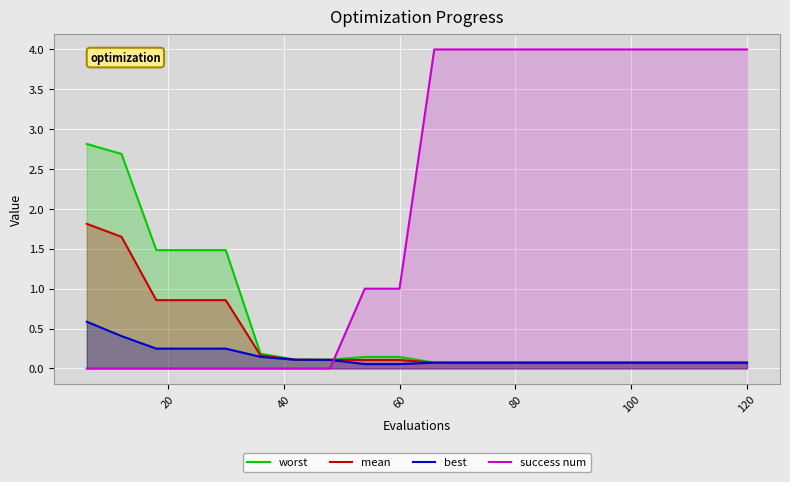

How many lines are shown in the chart?

4